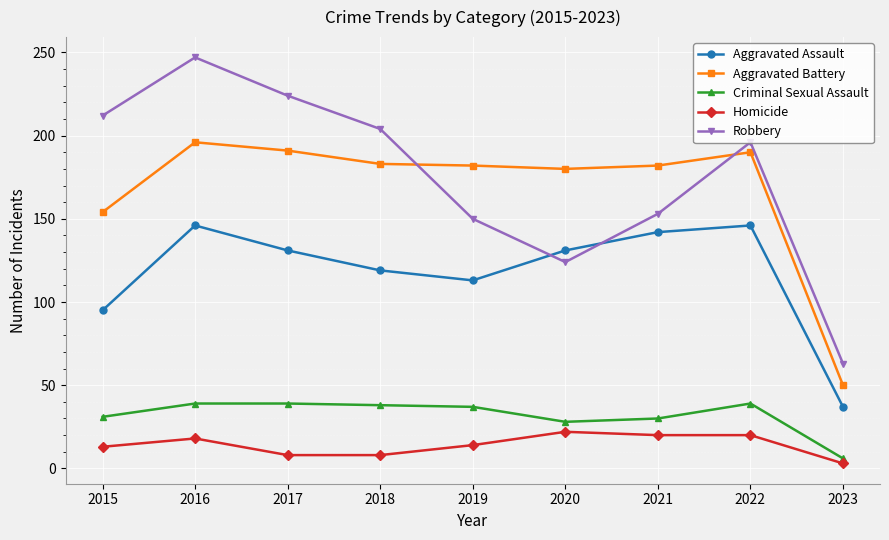

How many data points in Criminal Sexual Assault are less than 37?

4